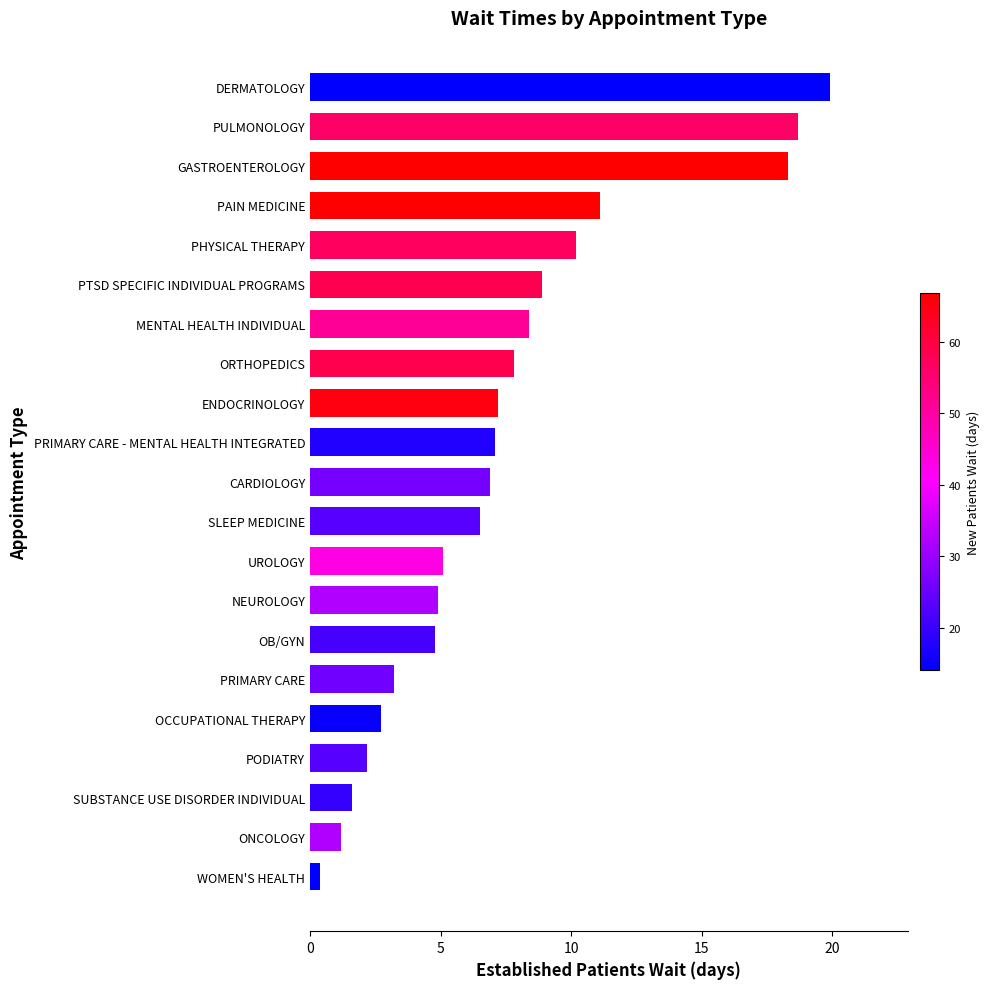

What is the change in value from MENTAL HEALTH INDIVIDUAL to GASTROENTEROLOGY?

+9.9